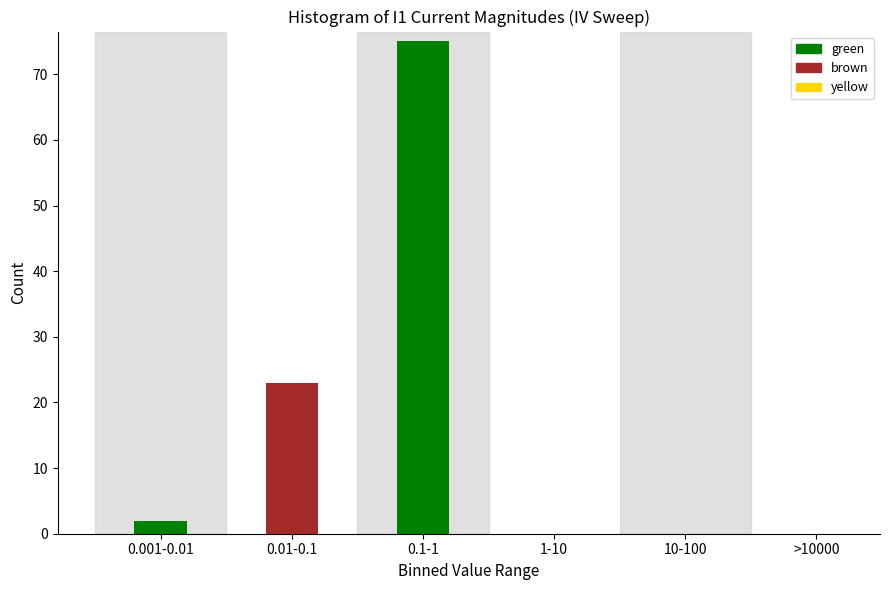

Reading right to left, extract all data points from this chart.

>10000=0	10-100=0	1-10=0	0.1-1=75	0.01-0.1=23	0.001-0.01=2